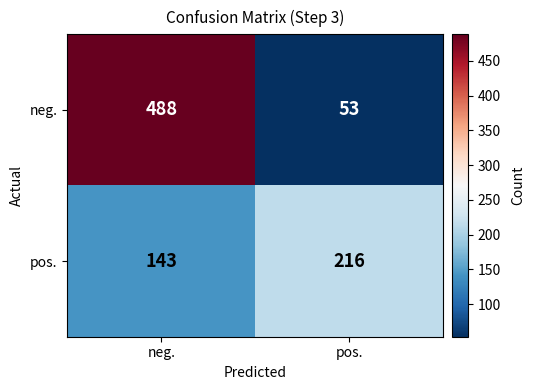

Rank the series at neg. from lowest to highest value.

pos., neg.